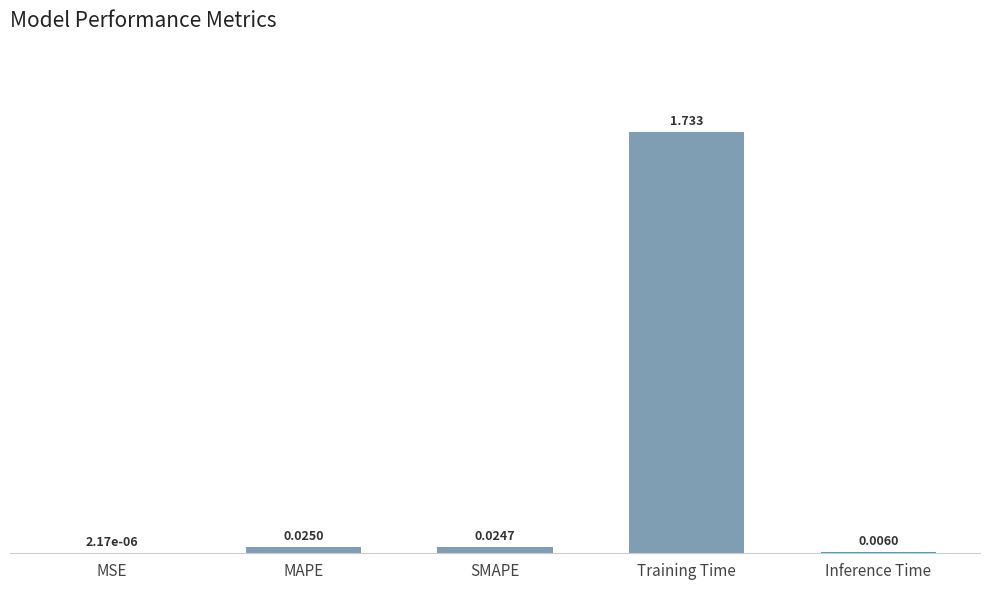

At which label is the value closest to 0?

MSE